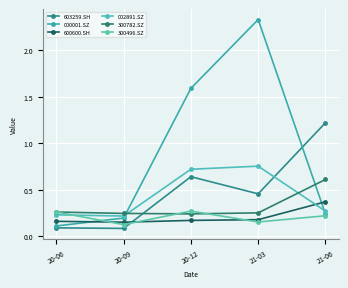

Reading left to right, list all the values displayed in this chart.

603259.SH: 20-06=0.1	20-09=0.1	20-12=0.6	21-03=0.5	21-06=1.2
000001.SZ: 20-06=0.1	20-09=0.2	20-12=1.6	21-03=2.3	21-06=0.2
600600.SH: 20-06=0.2	20-09=0.2	20-12=0.2	21-03=0.2	21-06=0.4
002891.SZ: 20-06=0.2	20-09=0.2	20-12=0.7	21-03=0.8	21-06=0.3
300782.SZ: 20-06=0.3	20-09=0.2	20-12=0.2	21-03=0.3	21-06=0.6
300496.SZ: 20-06=0.3	20-09=0.1	20-12=0.3	21-03=0.2	21-06=0.2